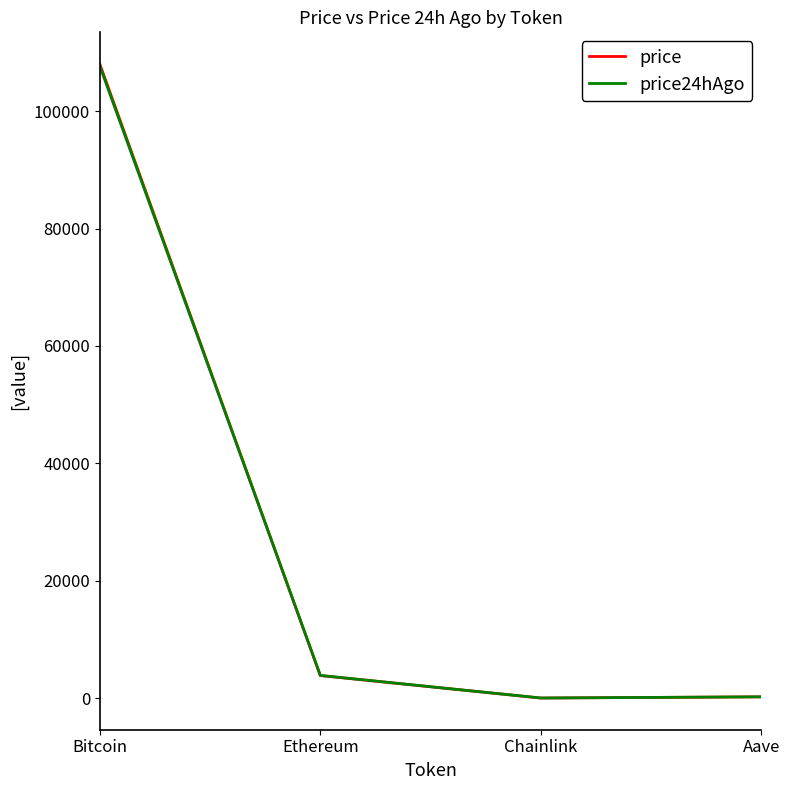

What is the spread (max minus min) of values at Bitcoin?

341.0